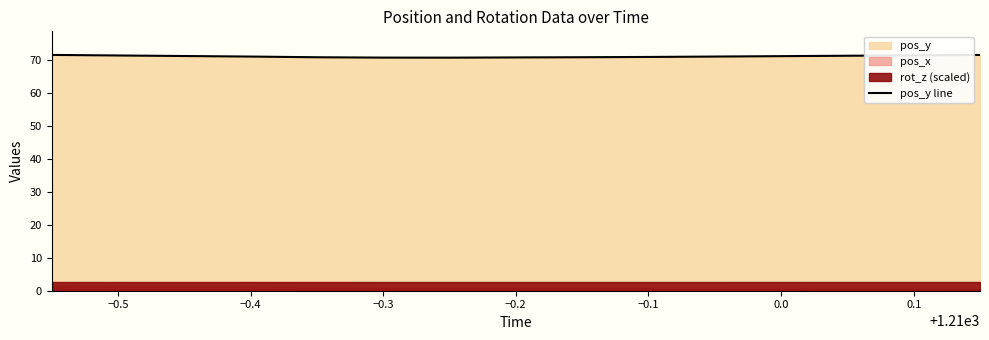

What is the highest value of the pos_y line series?

71.5